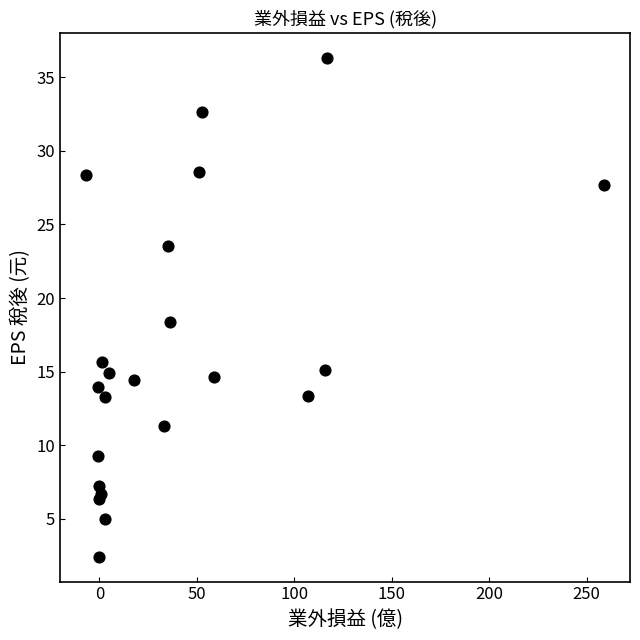

What Y value in the scatter plot is closest to 19?

18.4